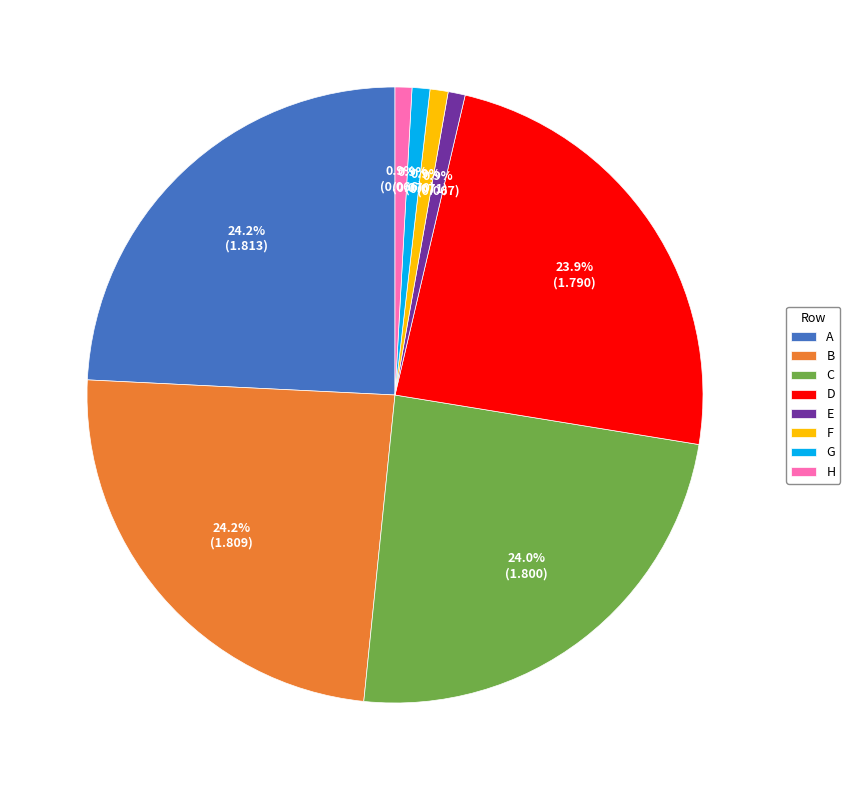

True or false: B accounts for 24% of the total.

True